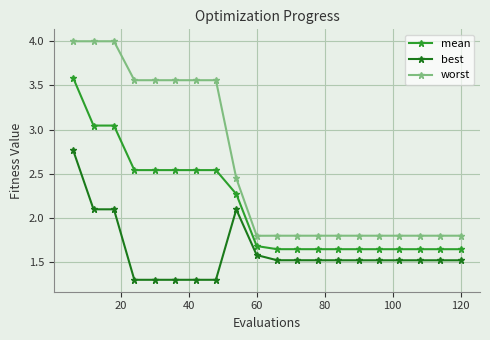

True or false: mean and worst cross at least once.

False